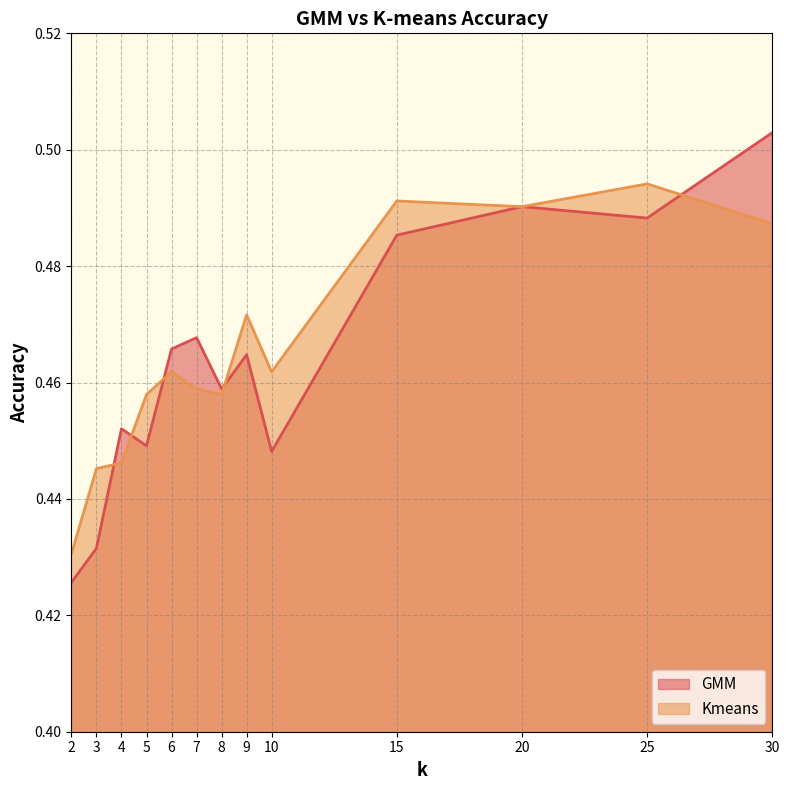

Read the GMM value at 10.

0.4